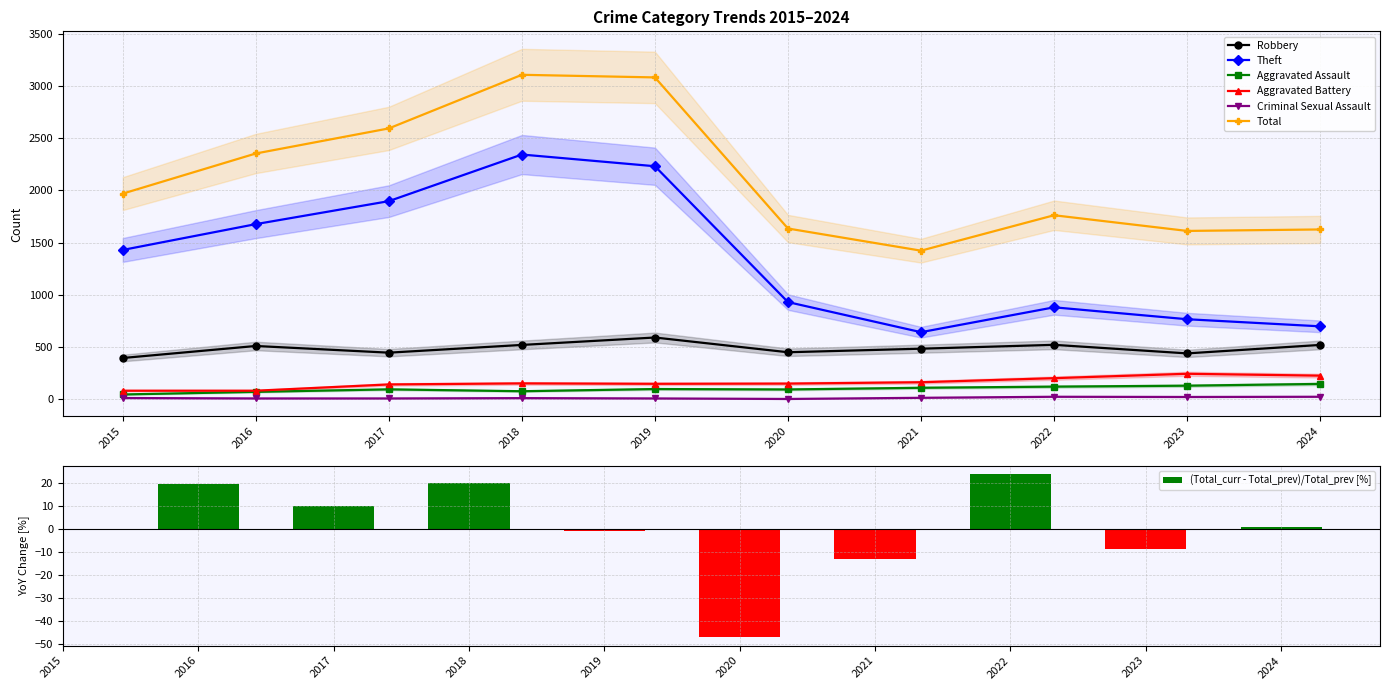

The Total series shows 1062 at 2024. True or false?

False